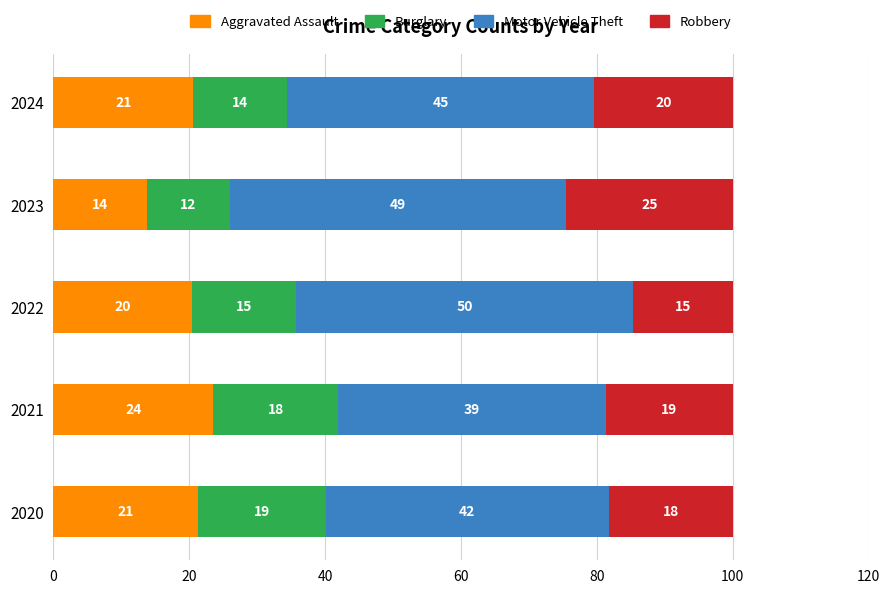

What is the value of the Motor Vehicle Theft bar at the 3rd from the left?

49.7